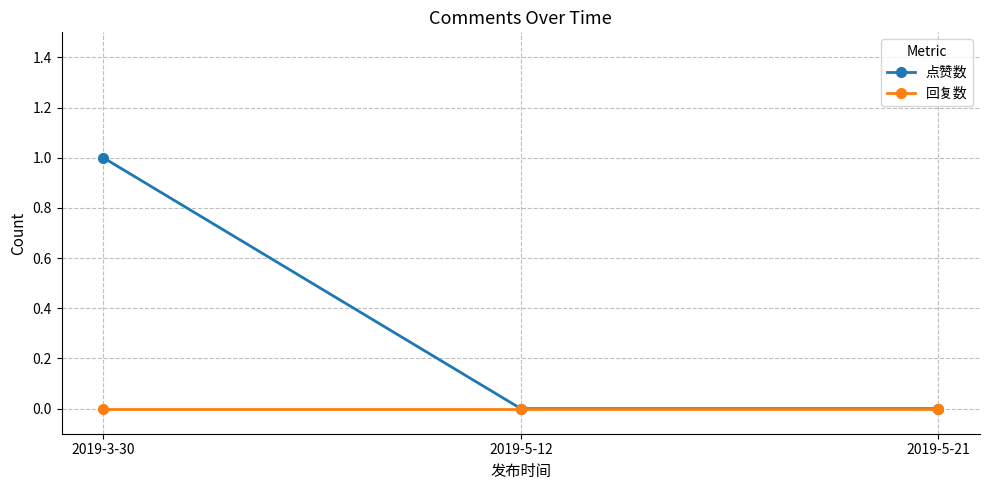

Rank the series by their average value, from highest to lowest.

点赞数, 回复数